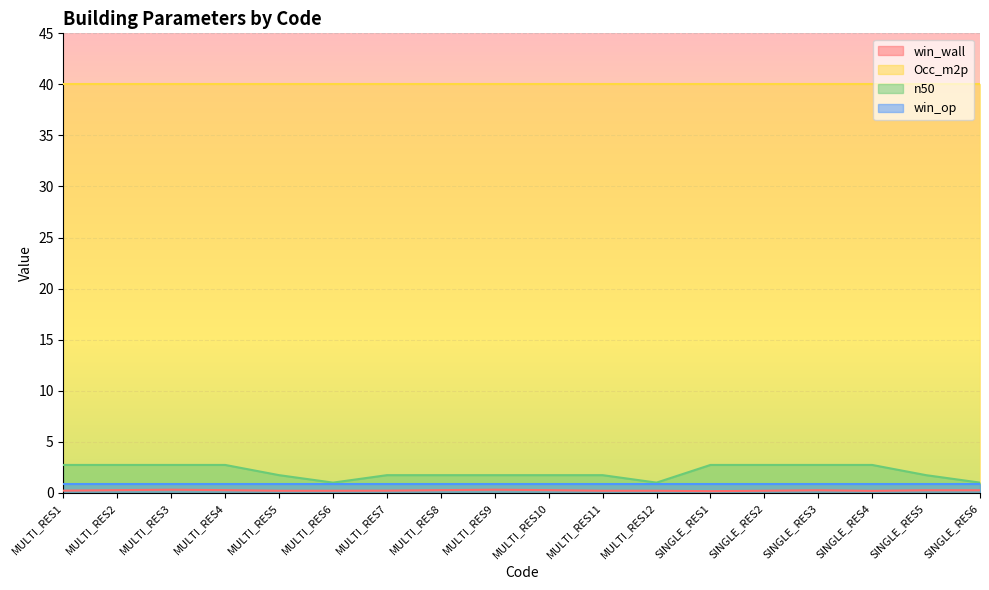

Is it true that win_op equals 0.9 at MULTI_RES8?

True